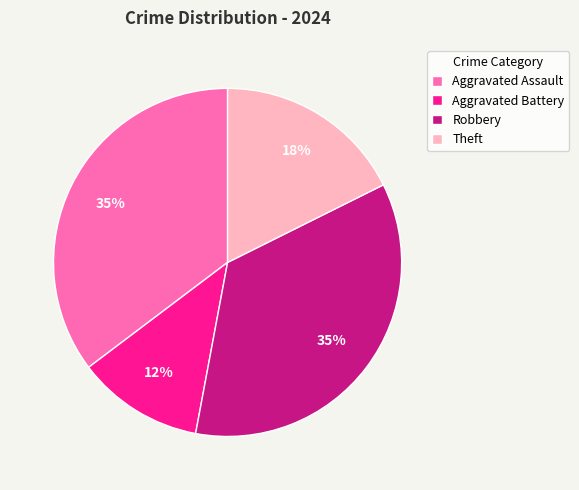

Is there a majority slice in this chart?

No